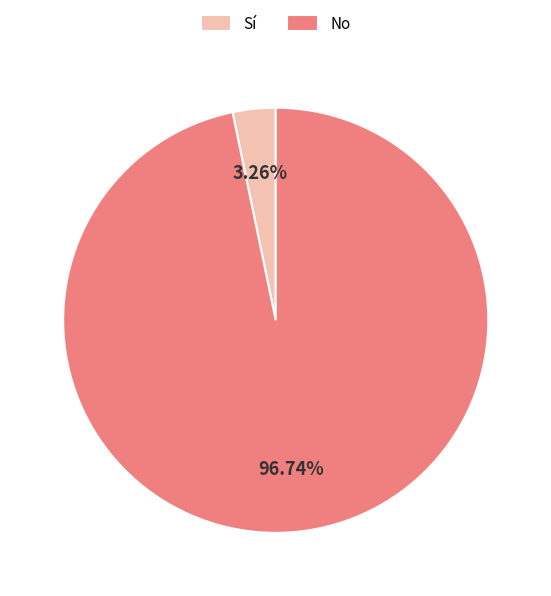

Do Sí and No together represent more than half of the pie?

Yes